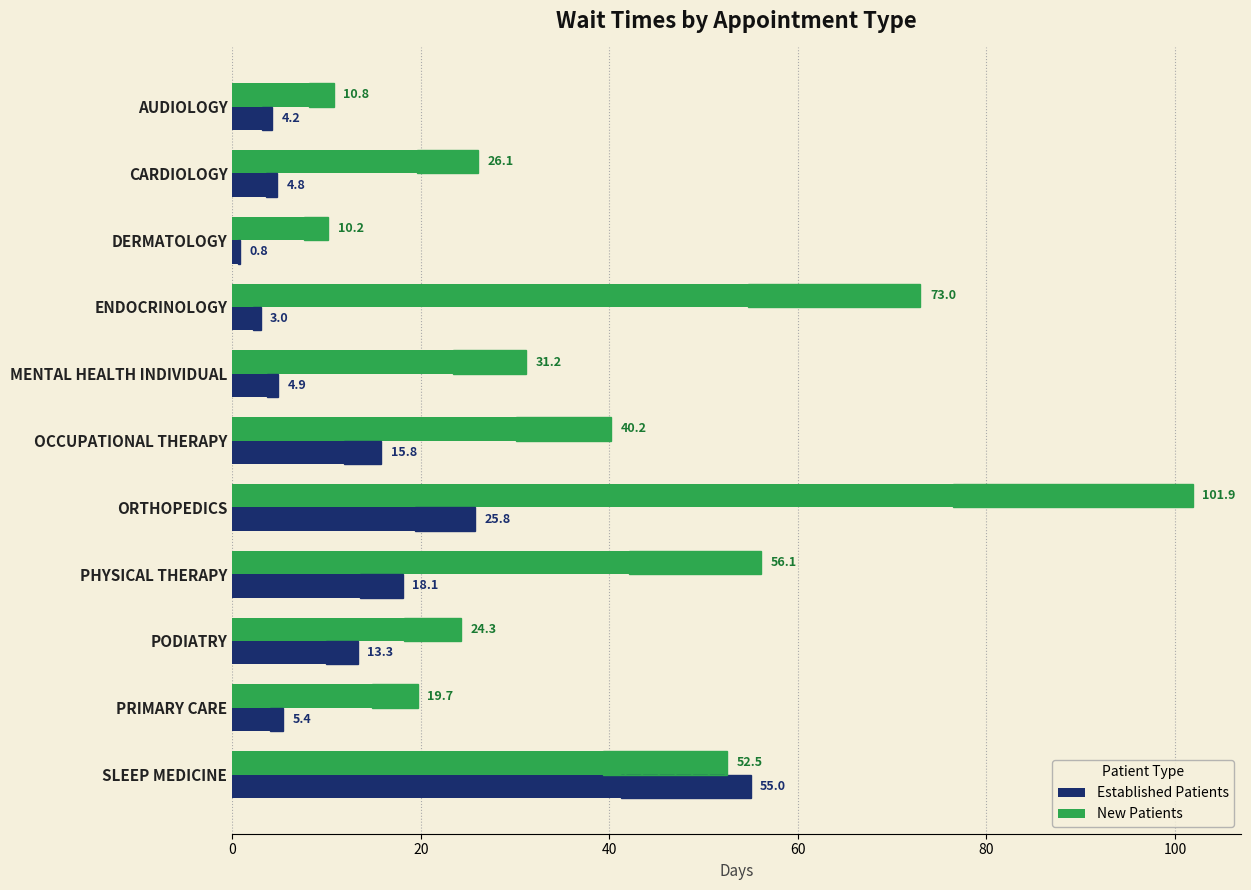

What is the difference between the Established Patients values at PRIMARY CARE and ENDOCRINOLOGY?

2.4